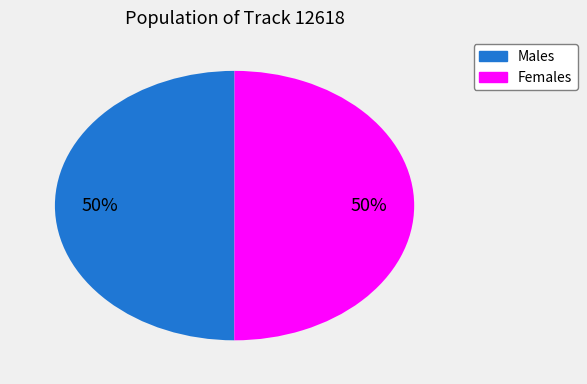

Is the sum of Females and Males greater than half?

Yes